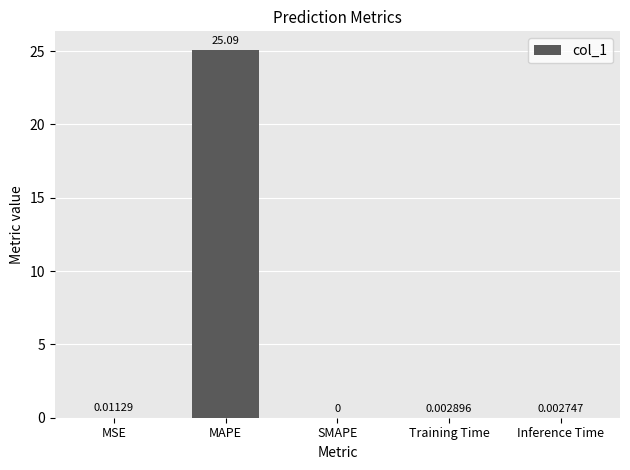

How many data points does each series have?

5